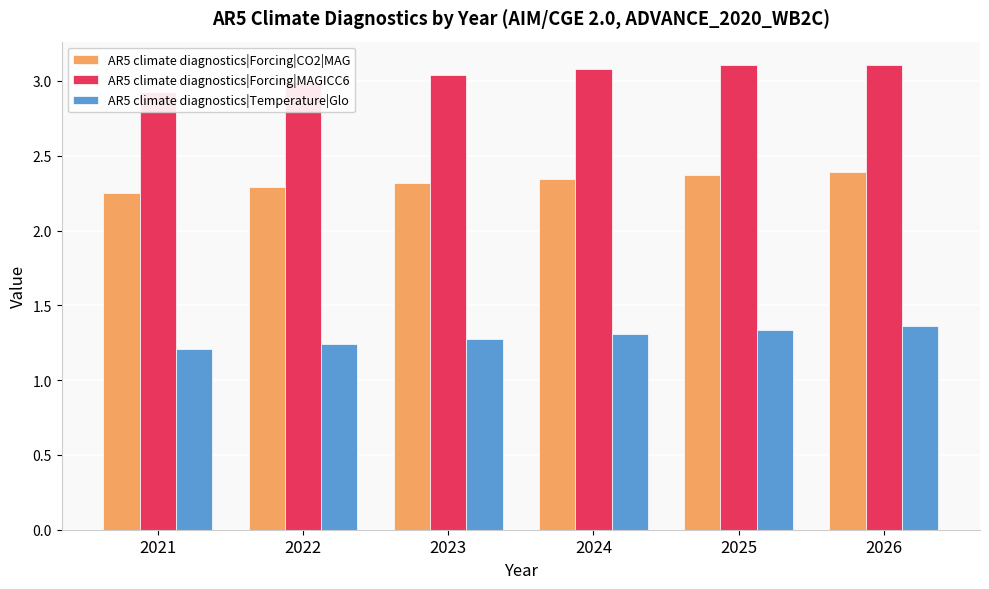

Which has a higher value, 2025 or 2021?

2025